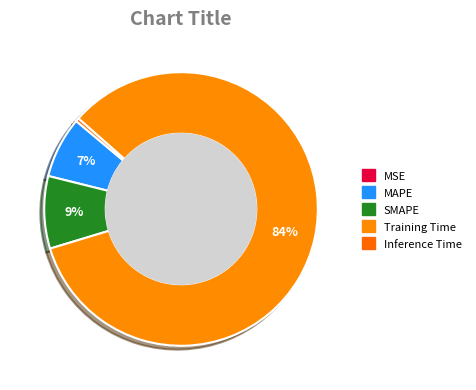

What is the majority slice?

Training Time